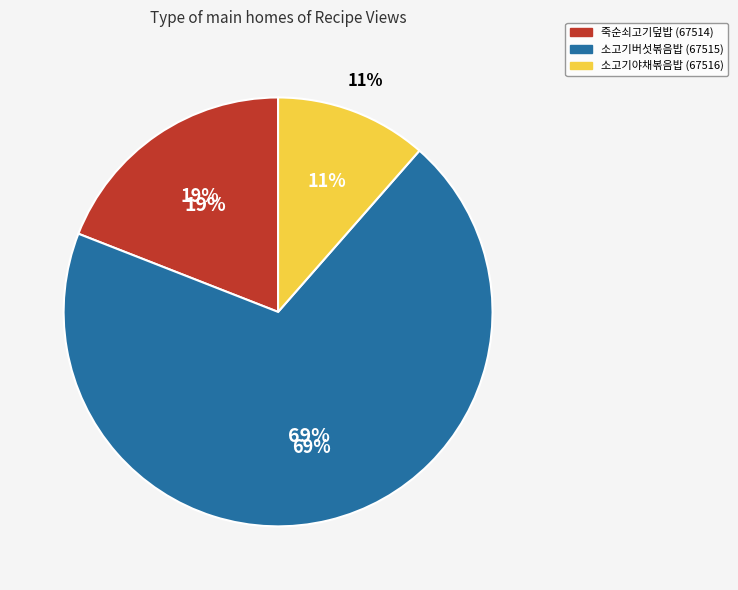

The 67515 slice represents 69% of the pie. True or false?

True